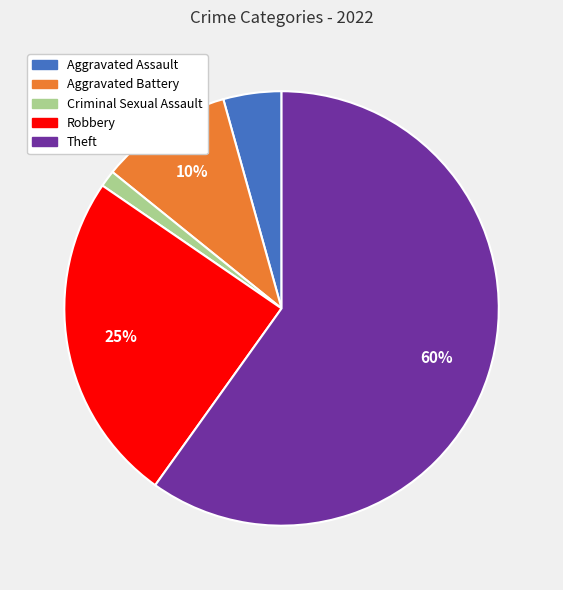

To the nearest percent, what is the combined percentage of Aggravated Battery and Robbery?

35%